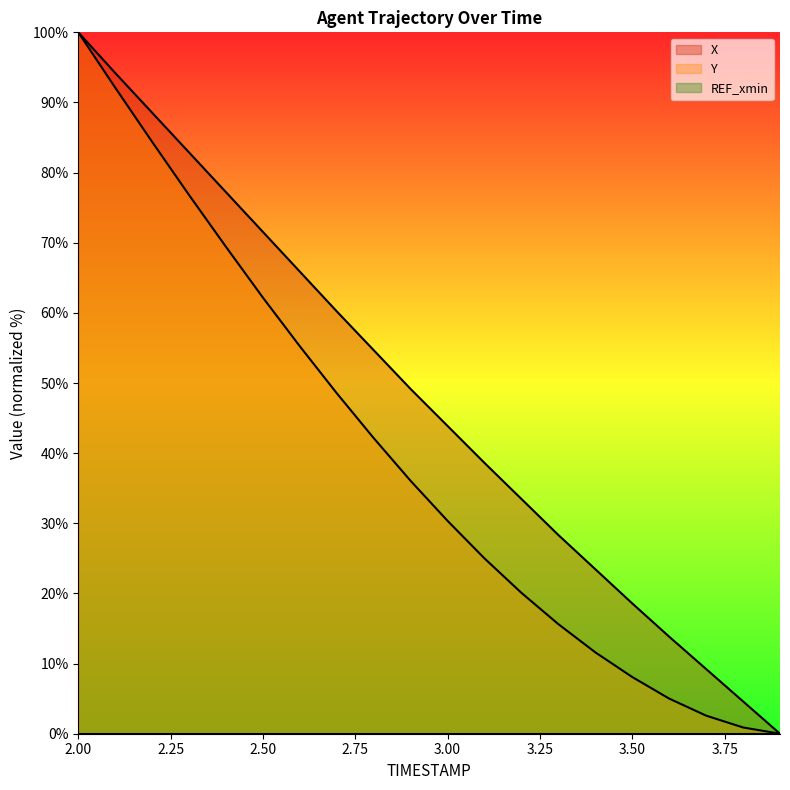

Read the Y value at 2.00.

100.0